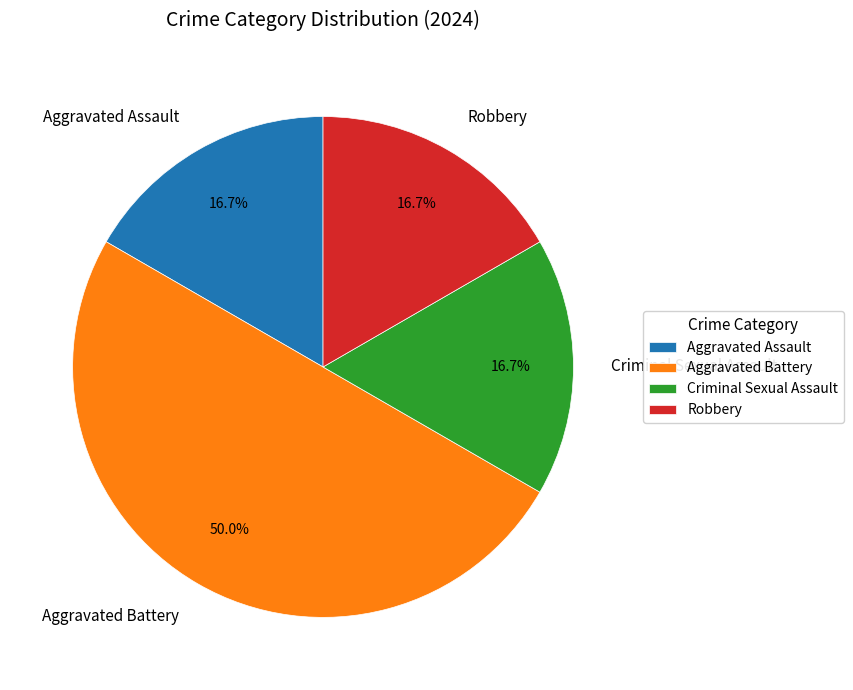

To the nearest percent, what portion does Aggravated Assault represent?

17%